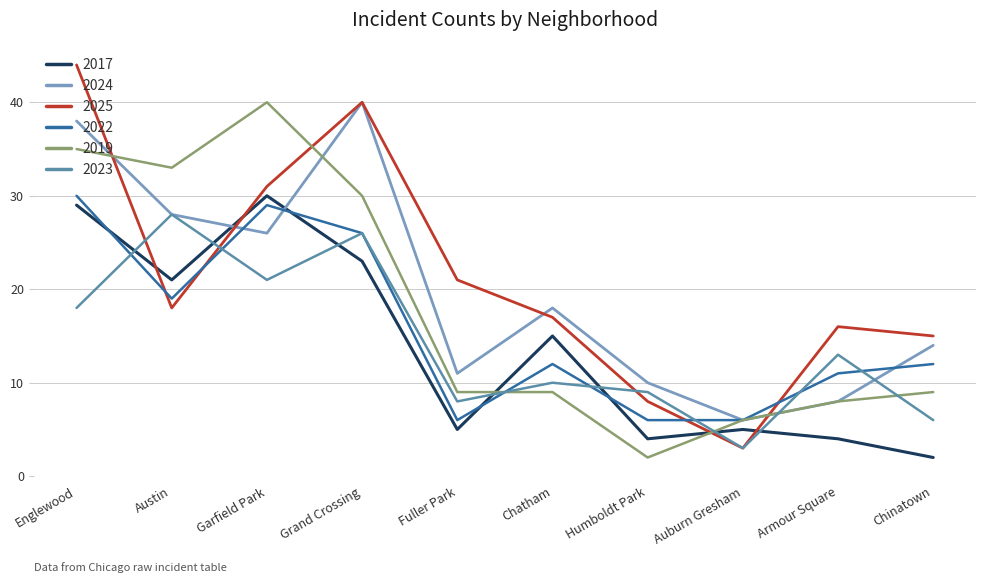

What is the difference between the 2023 values at Grand Crossing and Humboldt Park?

17